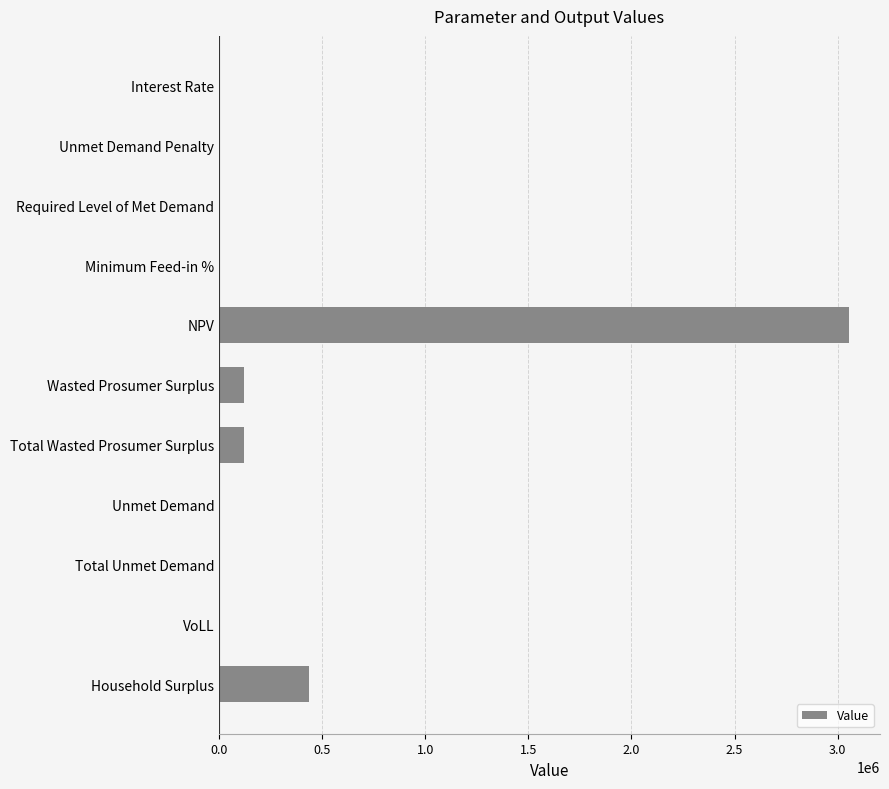

What is the greatest value displayed?

3052632.9